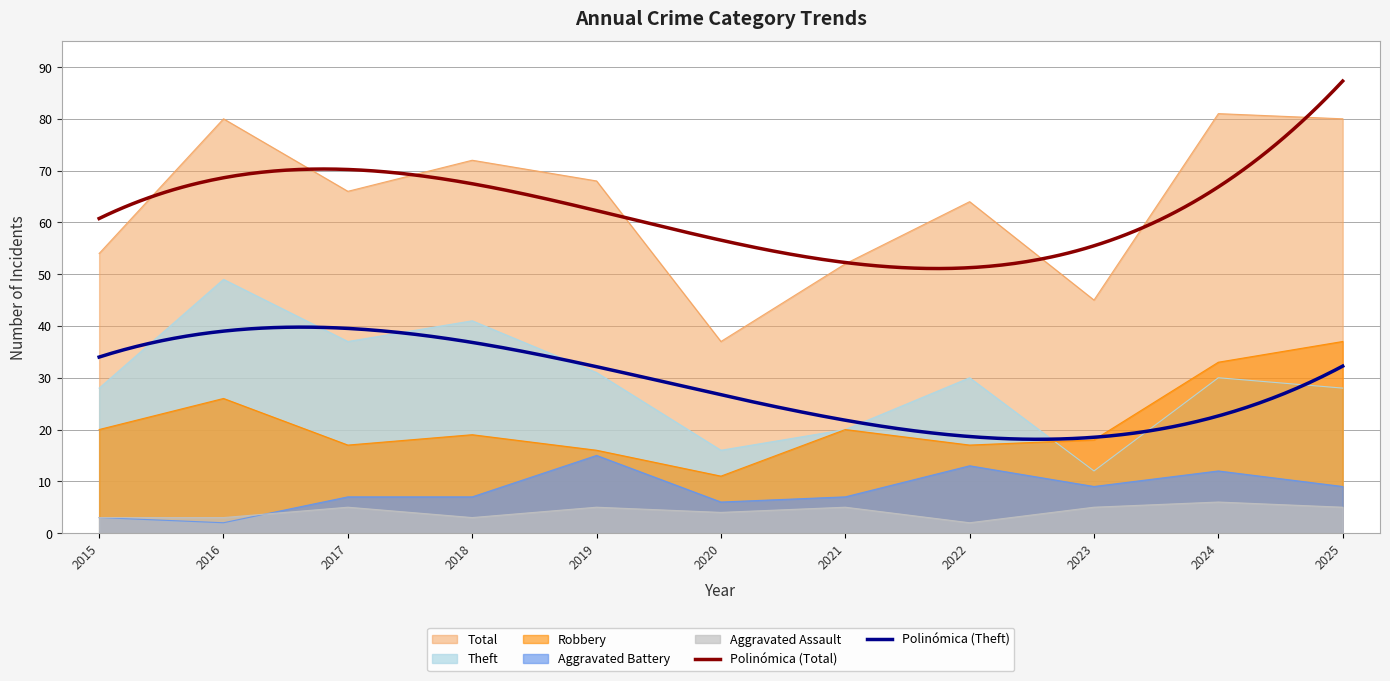

In Theft, how many points are lower than both neighbors (excluding endpoints)?

3